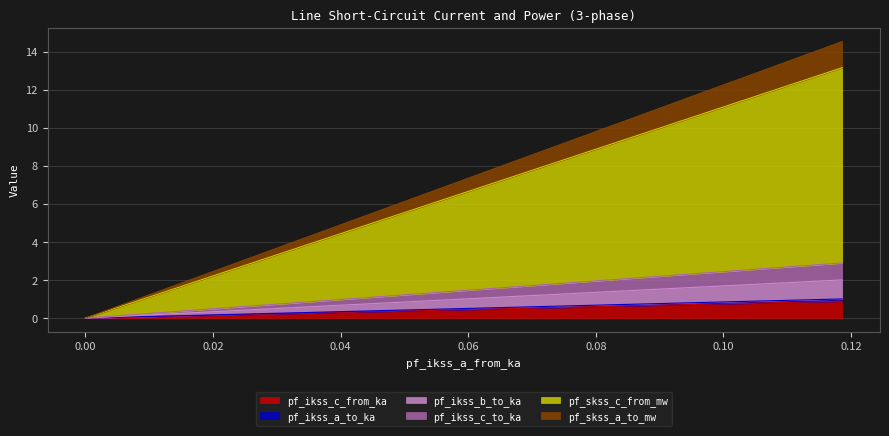

True or false: pf_ikss_b_to_ka and pf_skss_c_from_mw intersect in this chart.

False